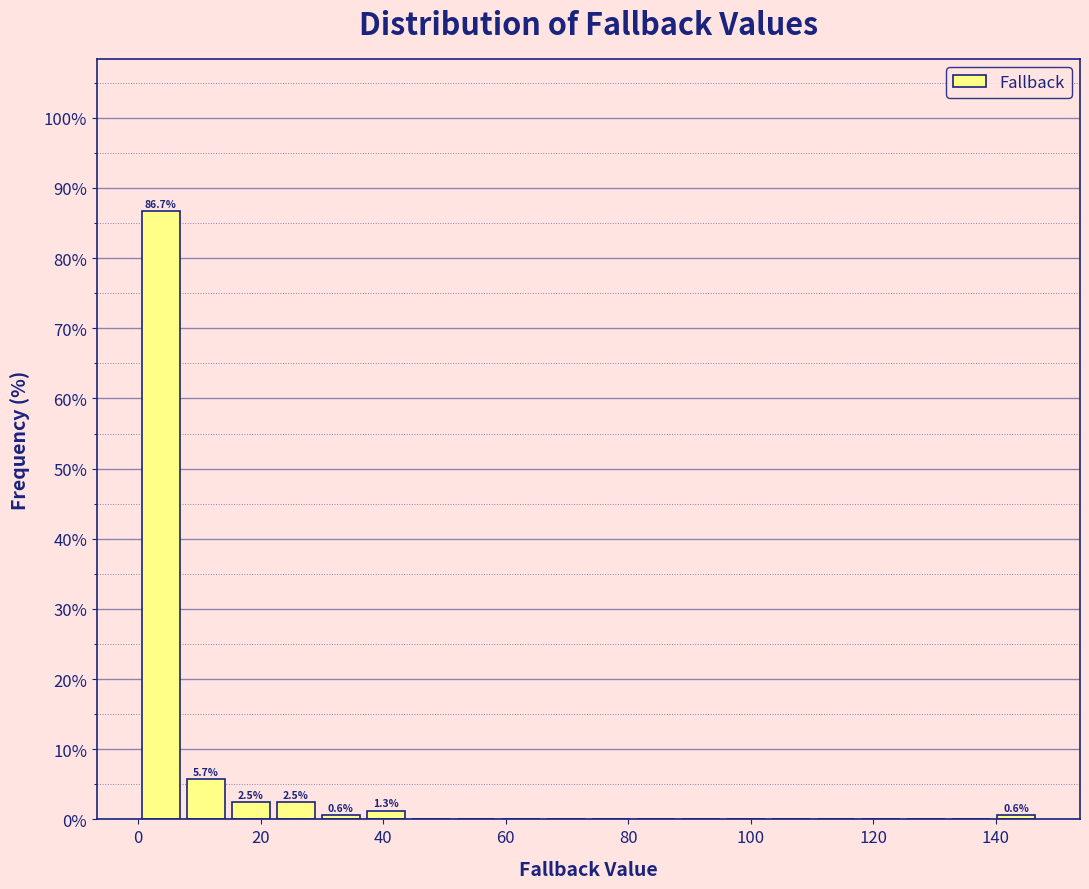

Read against the x-axis, roughly where is the centre of the tallest bar?

4